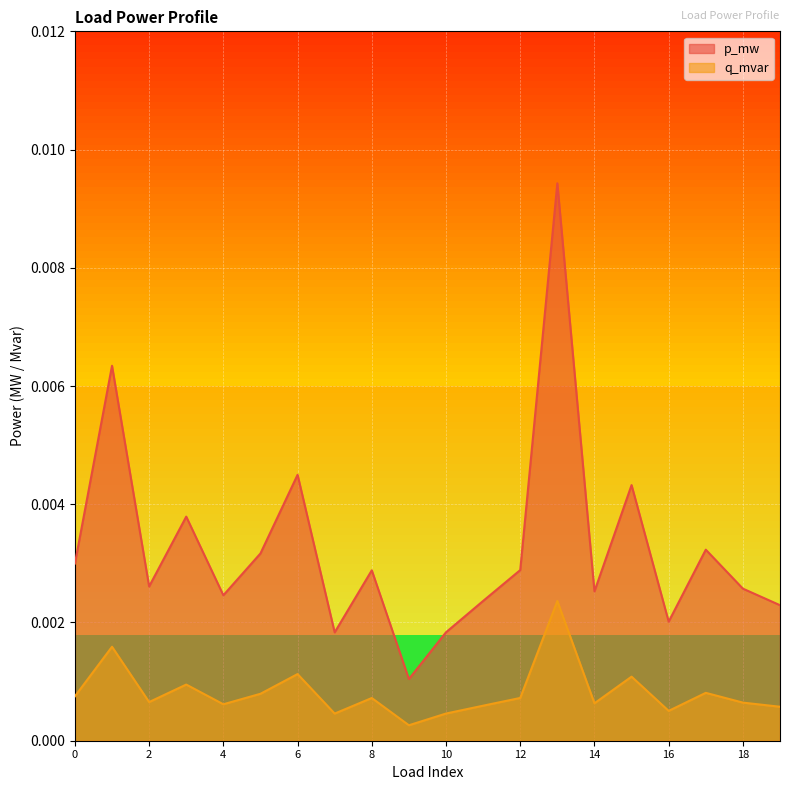

At which label does p_mw reach its peak?

13